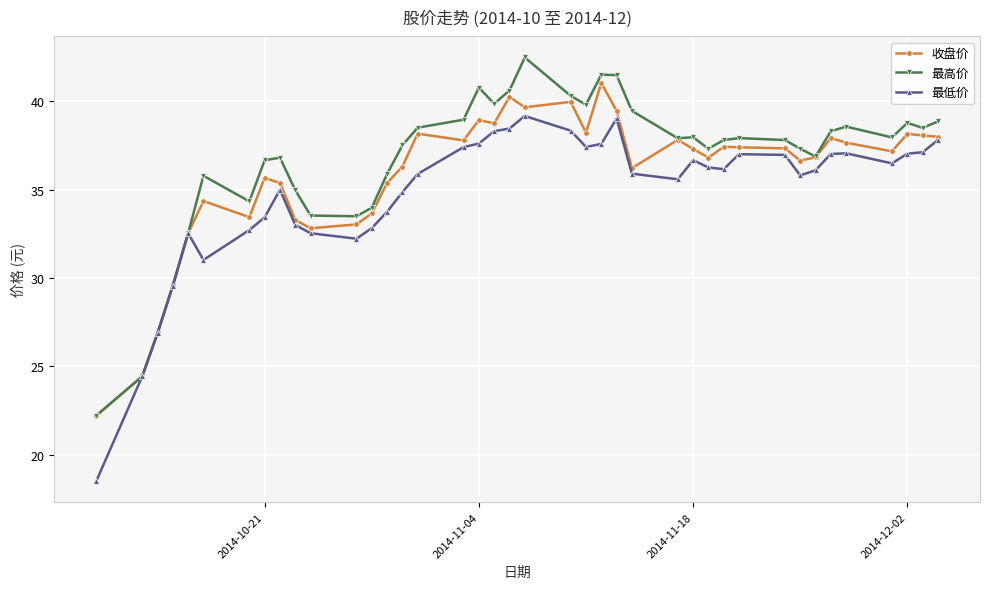

What is the lowest value of the 收盘价 series?

22.2